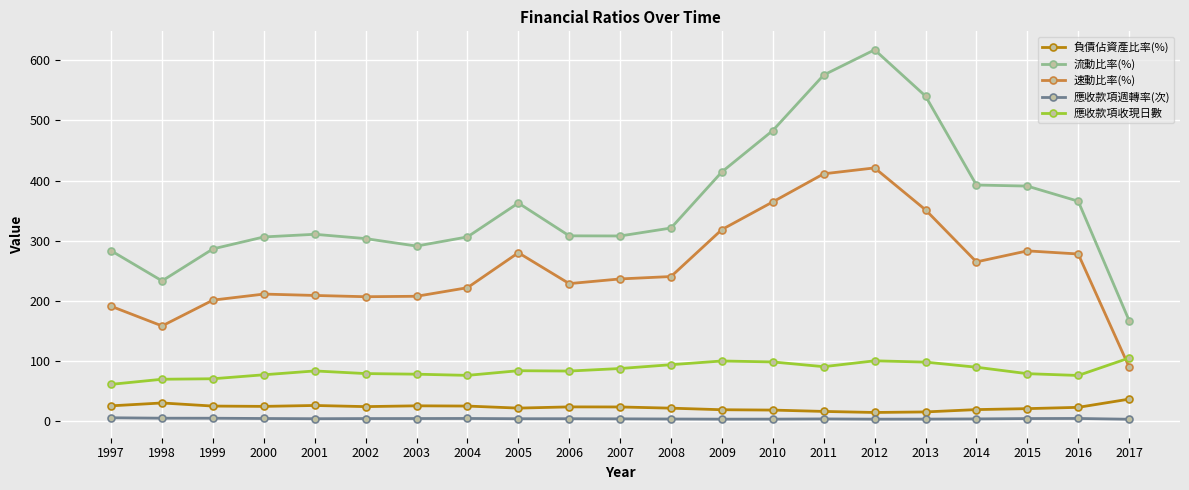

How many lines are shown in the chart?

5